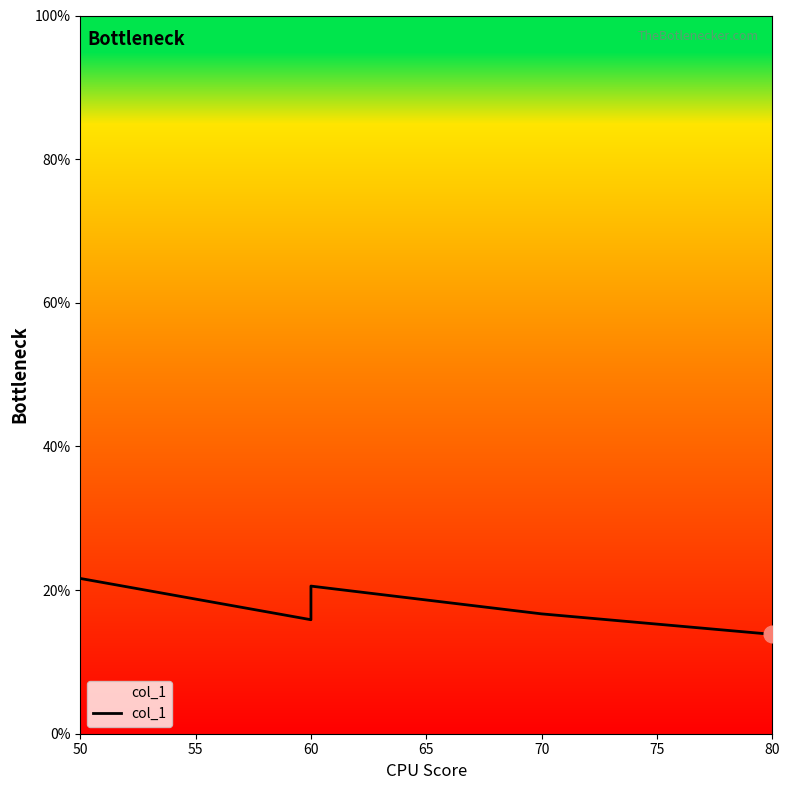

What is the sum of all values?

0.9